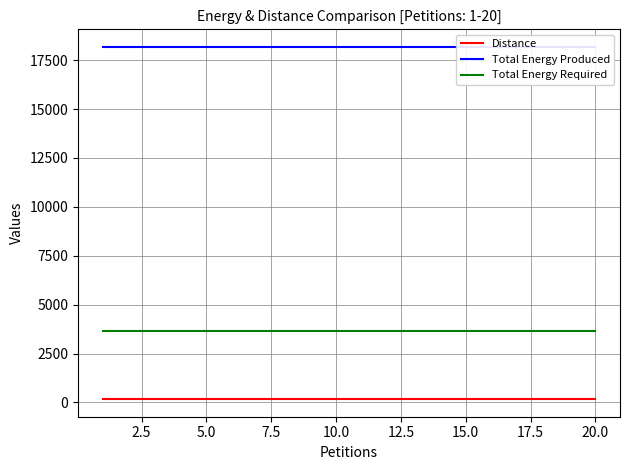

What is the average value of the Total Energy Required series?

3635